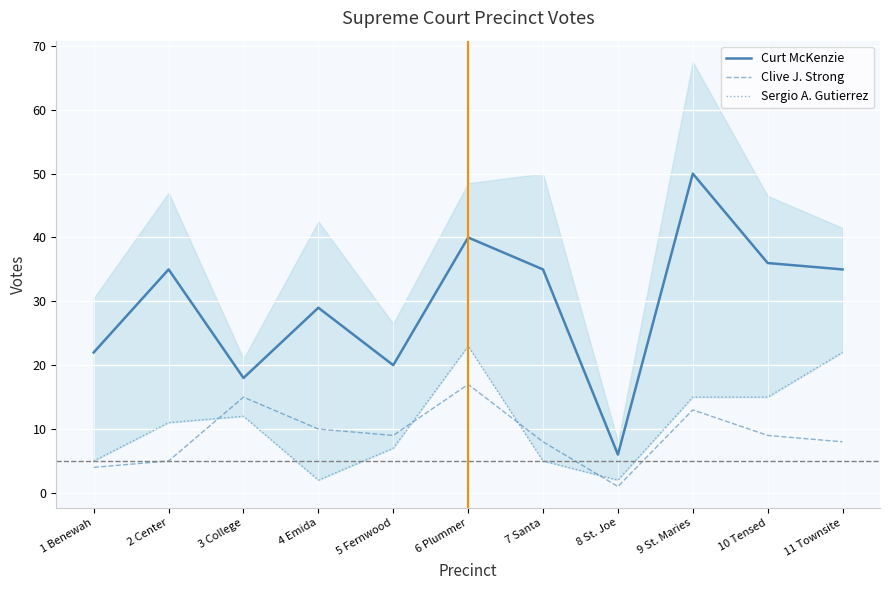

Where does the Curt McKenzie series first go above 35?

6 Plummer